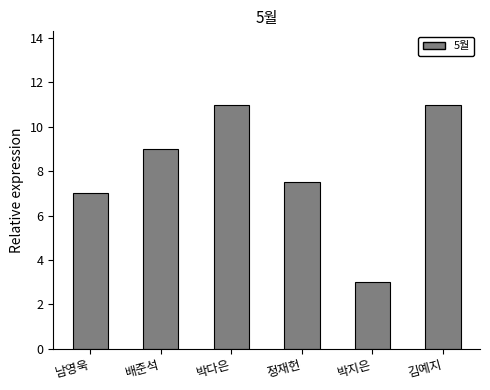

What is the sum of all values?

48.5